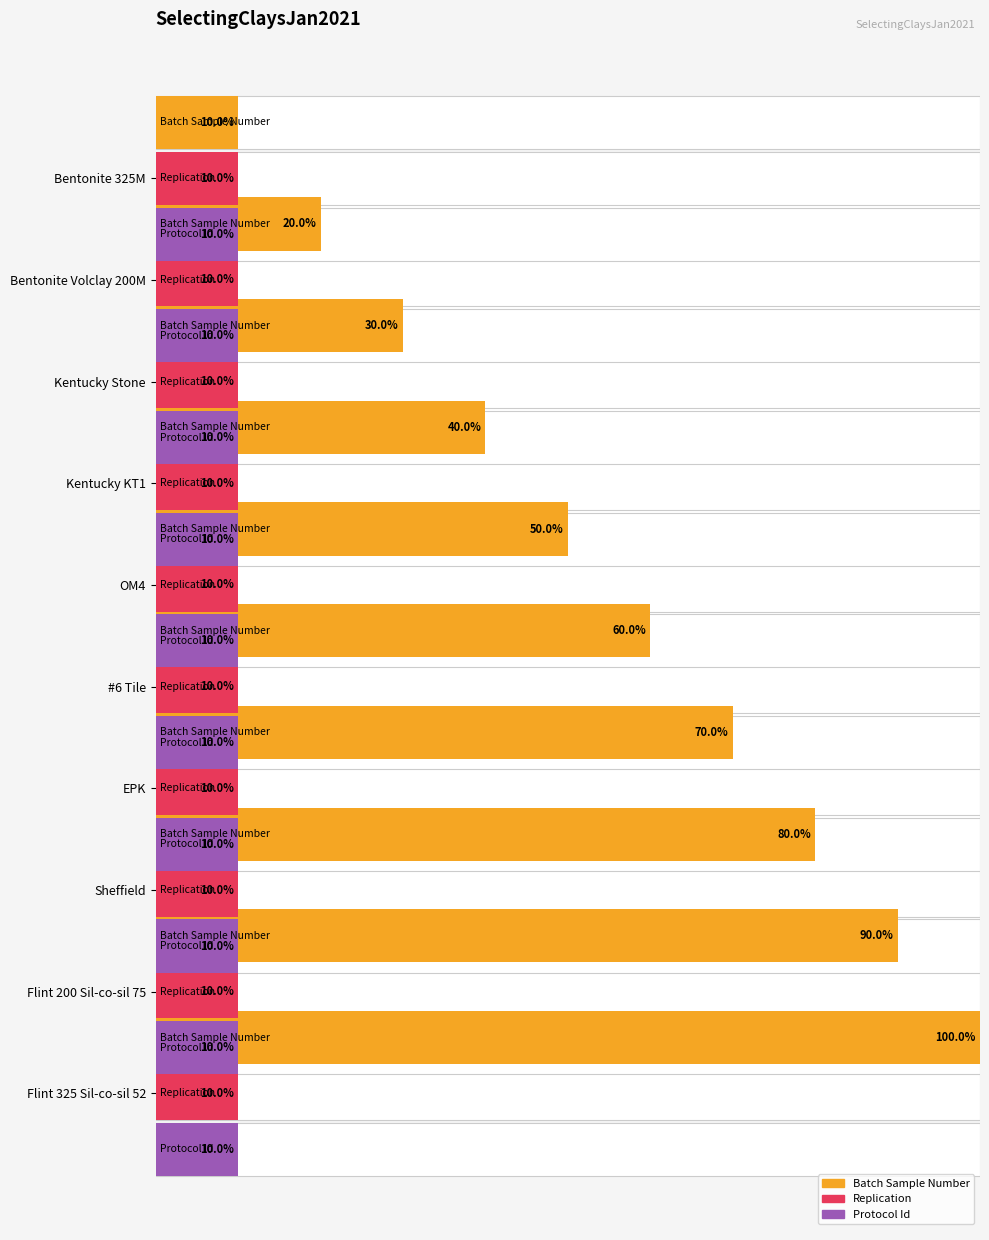

What value does the batch_sample_number series have at EPK?

8.0